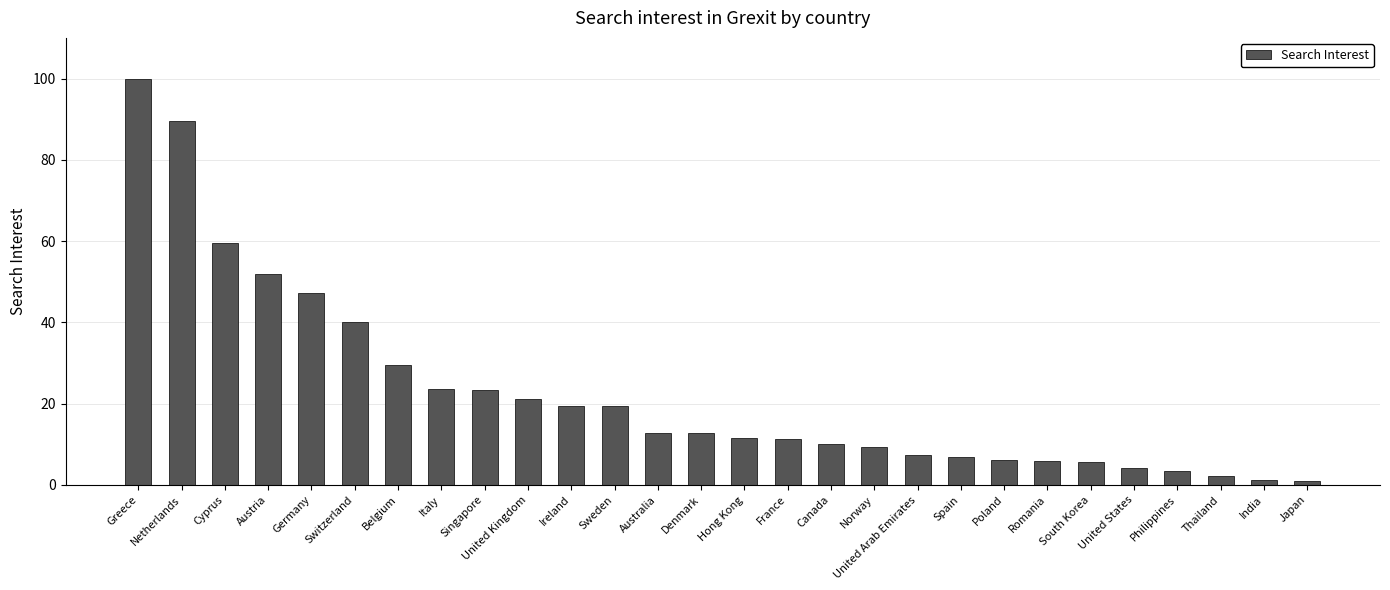

How many bars are there in total?

28